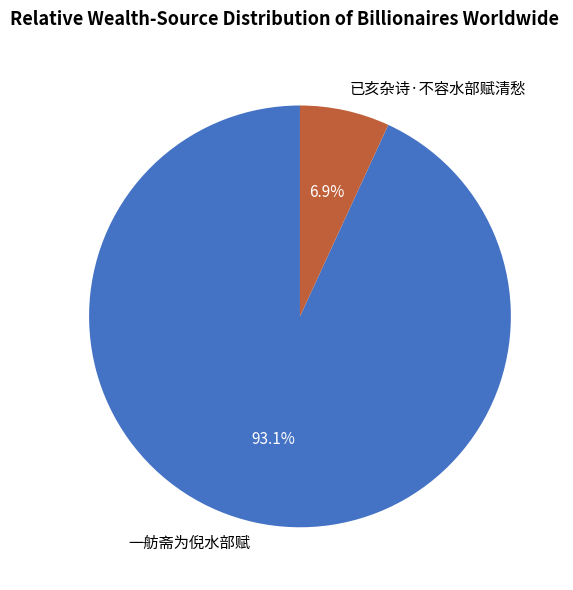

To the nearest percent, what is the difference between the 一舫斋为倪水部赋 and 已亥杂诗·不容水部赋清愁 slice percentages?

86%